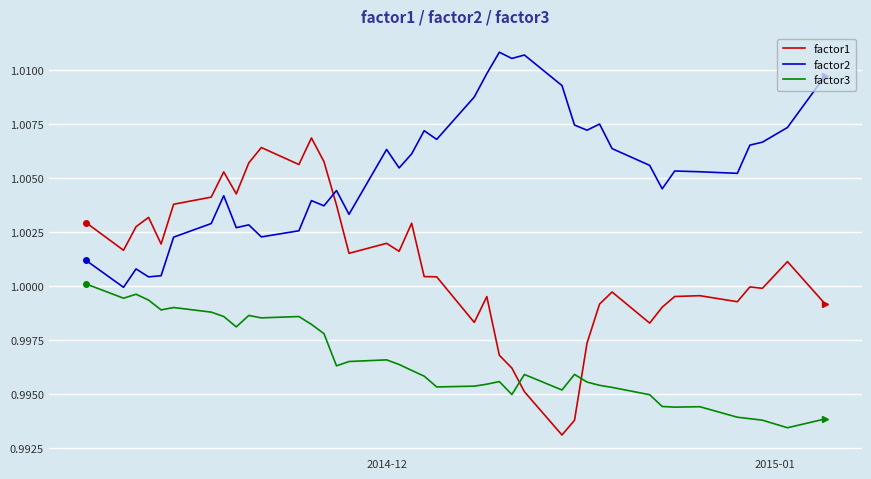

After their last crossing, which series has the higher values: factor1 or factor3?

factor1